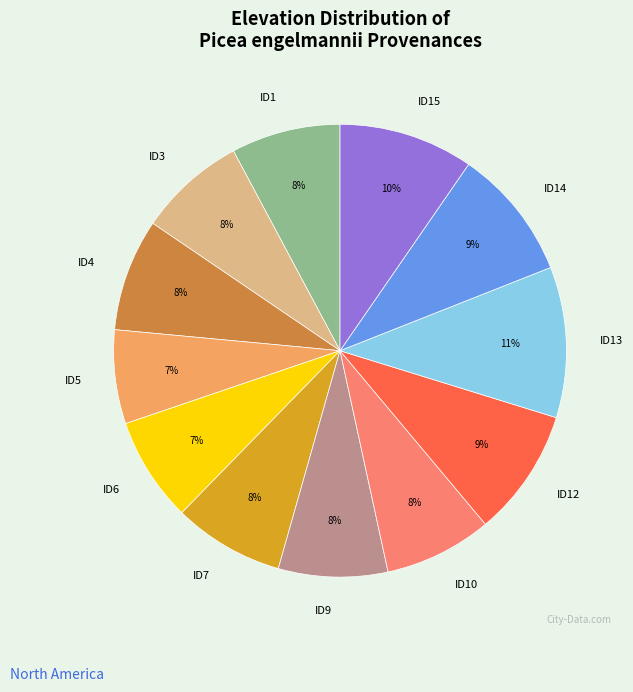

How many slices are in this pie chart?

12